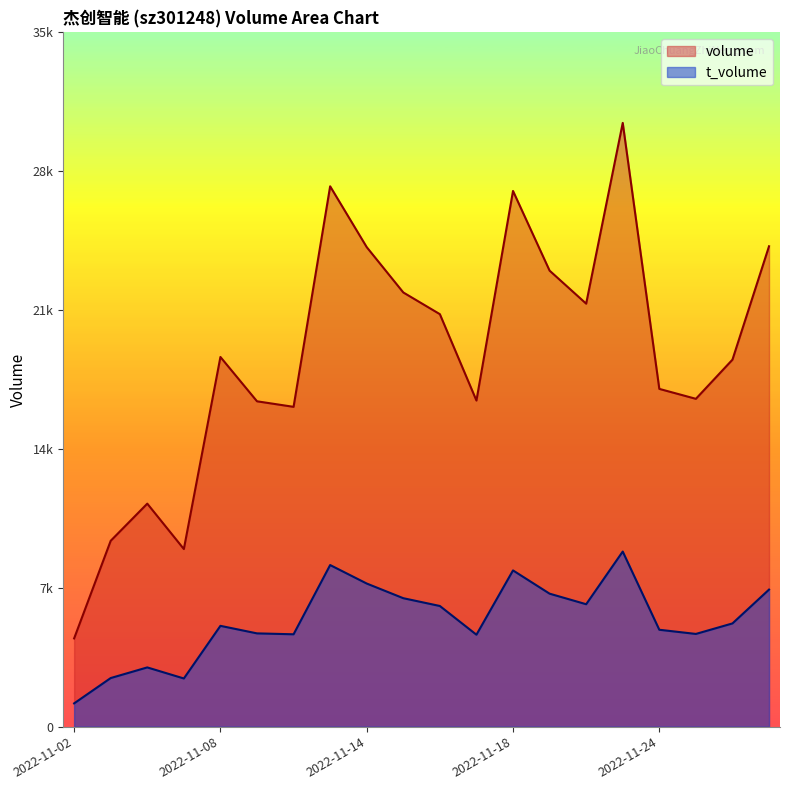

List the series in order of their overall mean, lowest first.

t_volume, volume